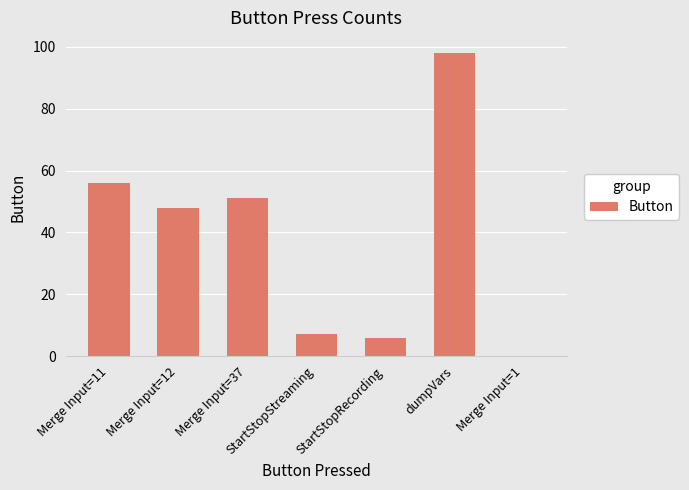

At which category does the chart reach its peak across all series?

dumpVars